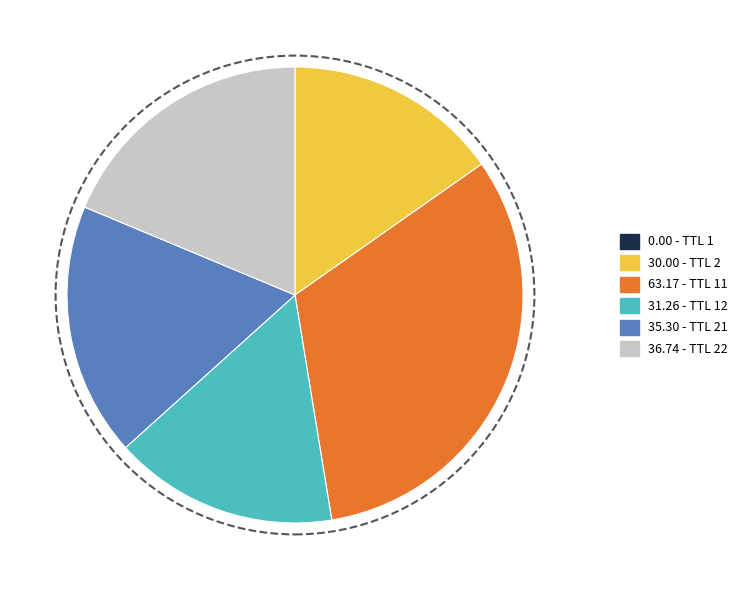

Which category has the biggest portion of the pie?

63.17 - TTL 11